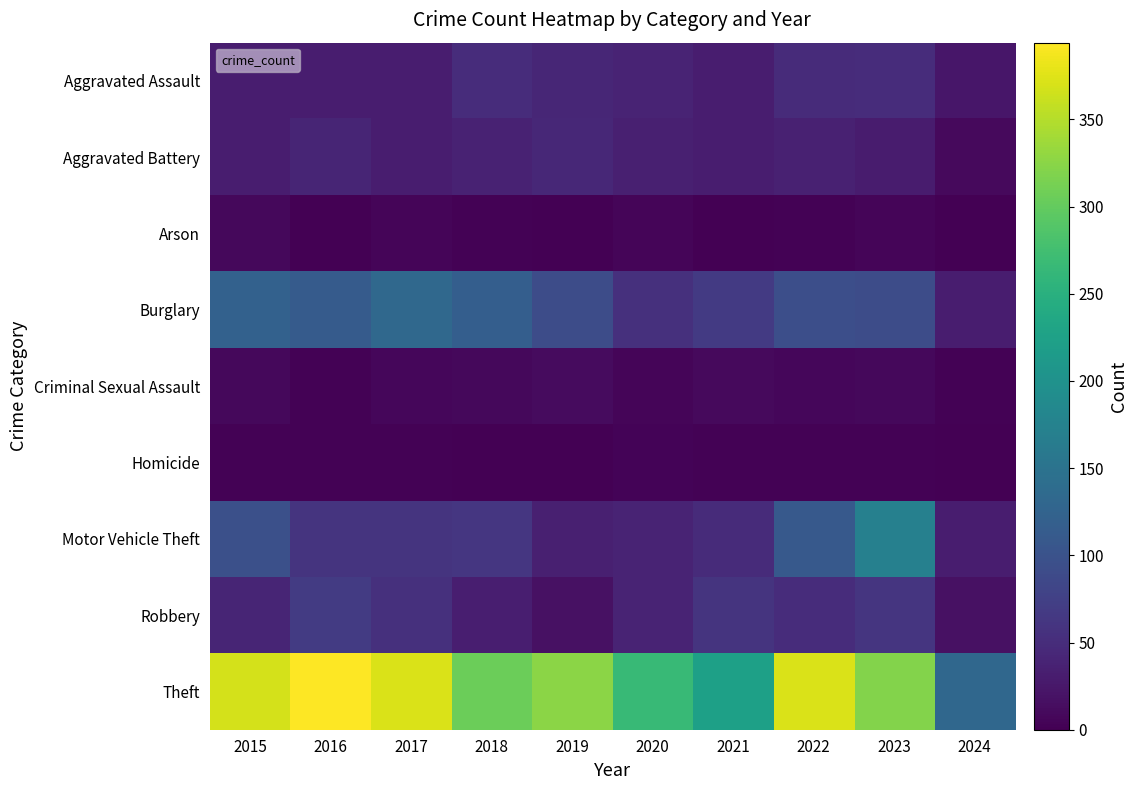

What is the maximum value shown in the chart?

394